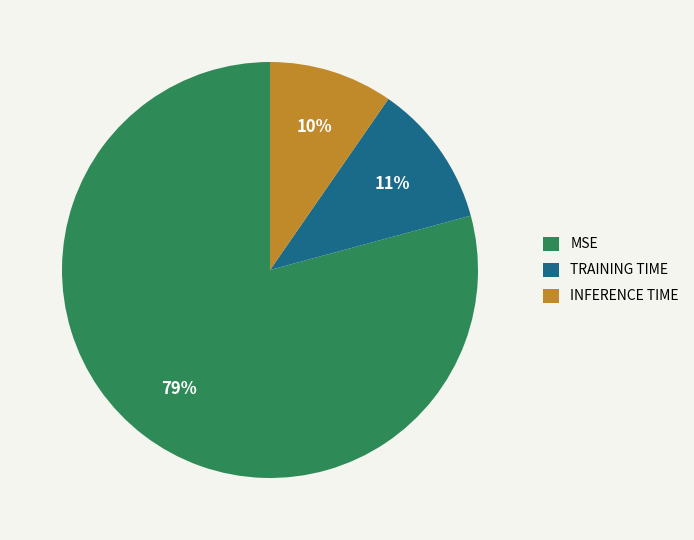

Count the number of slices in the pie.

3